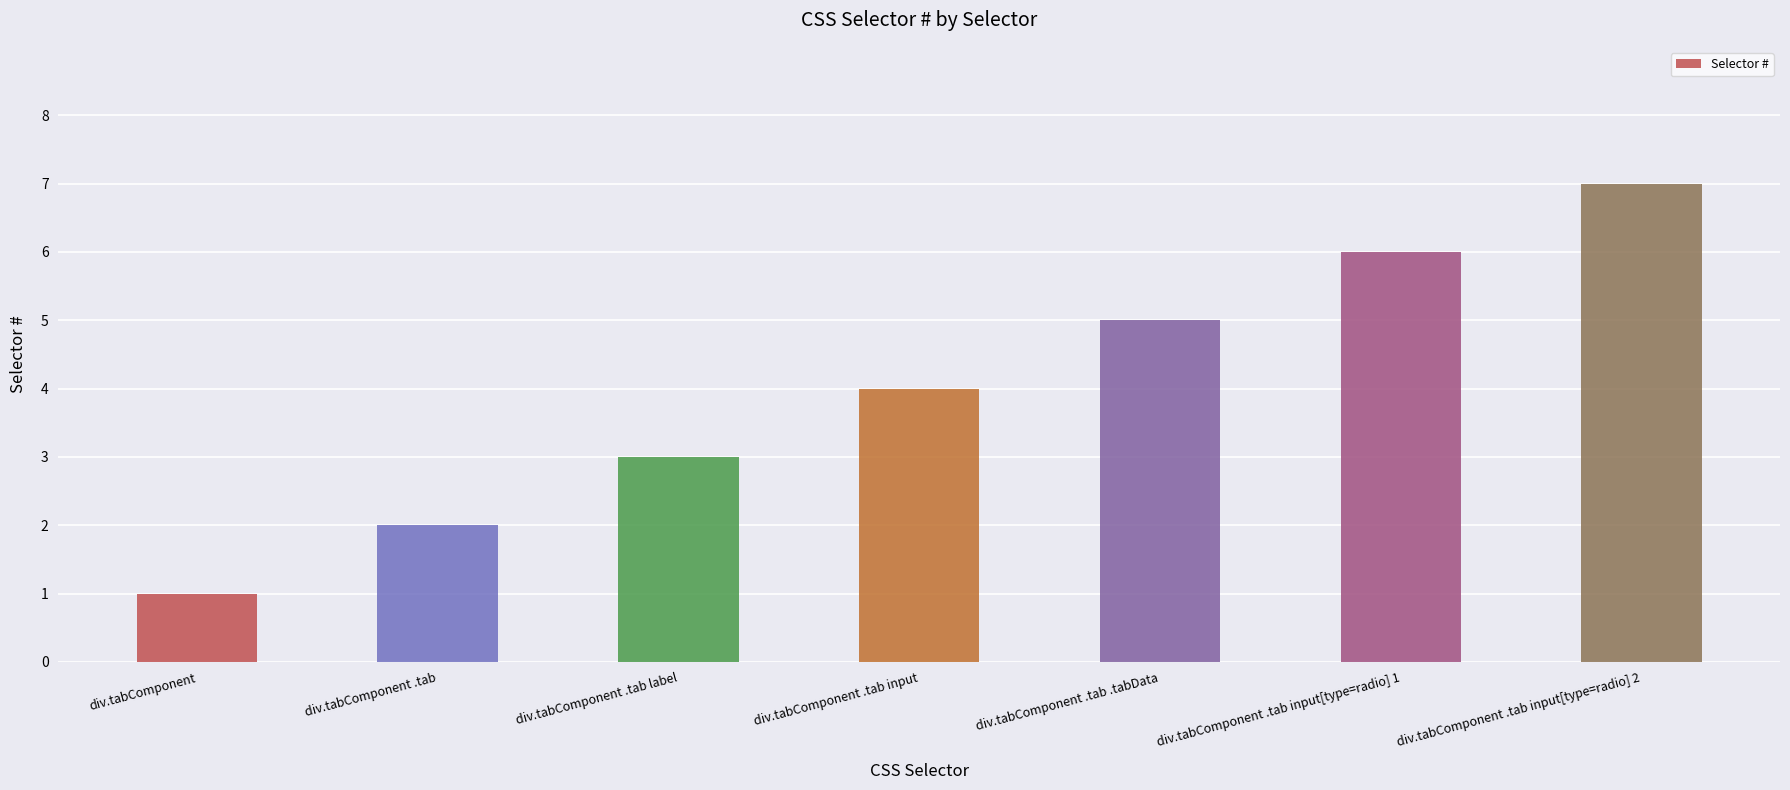

What is the difference between the second highest and minimum values?

5